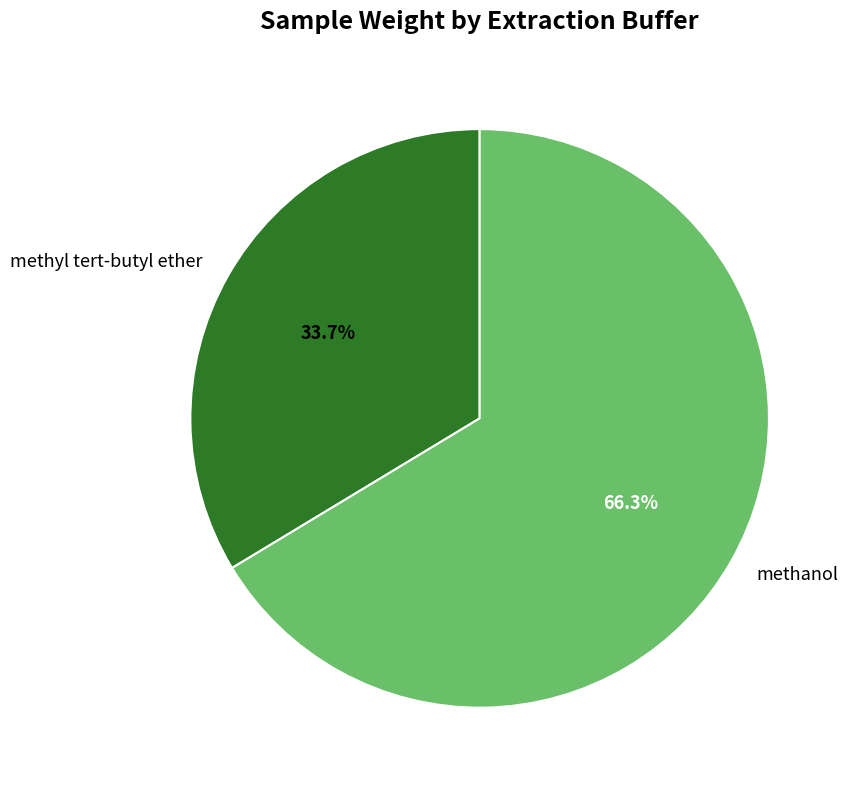

To the nearest percent, what is the difference between the largest and smallest slice percentages?

33%